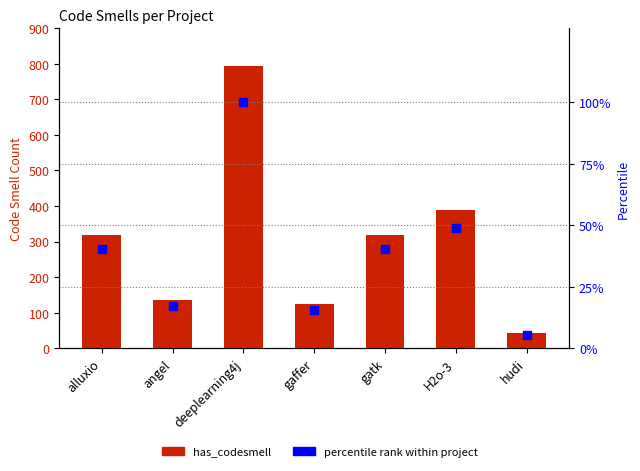

At how many categories does at least one series exceed 495?

1